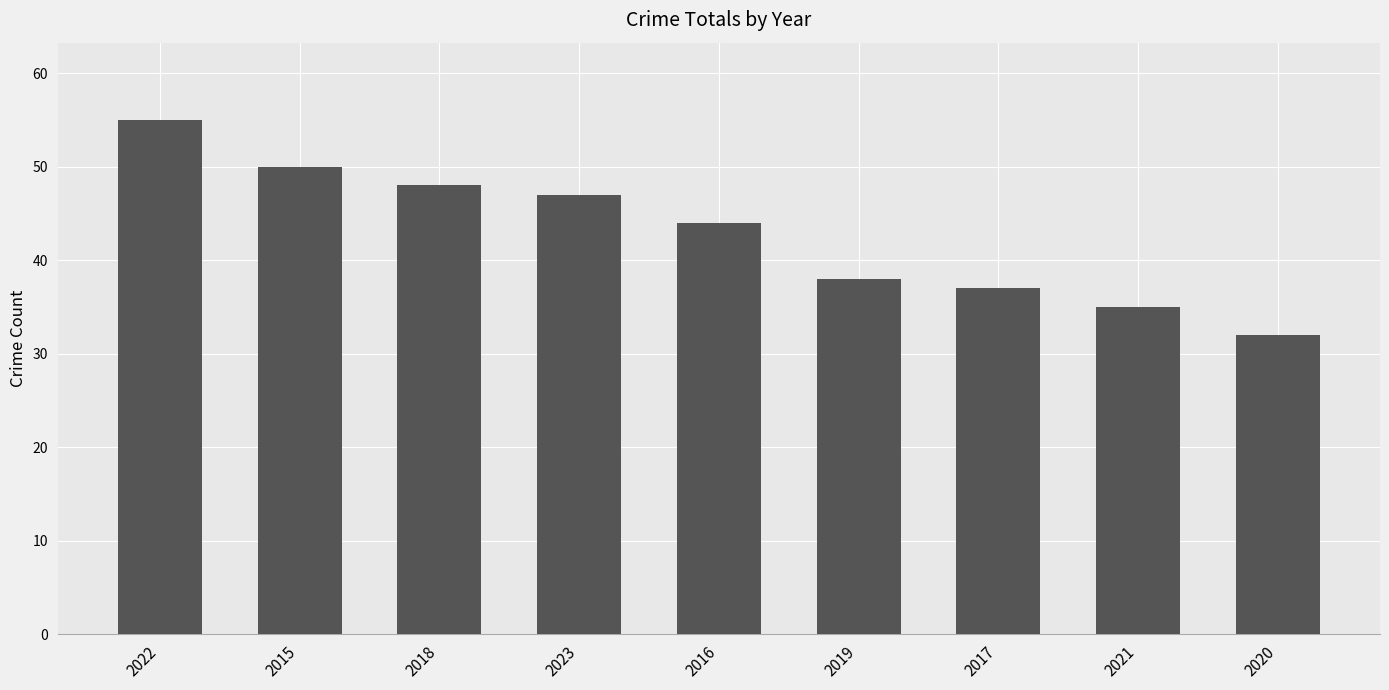

What is the change in value from 2021 to 2020?

-3